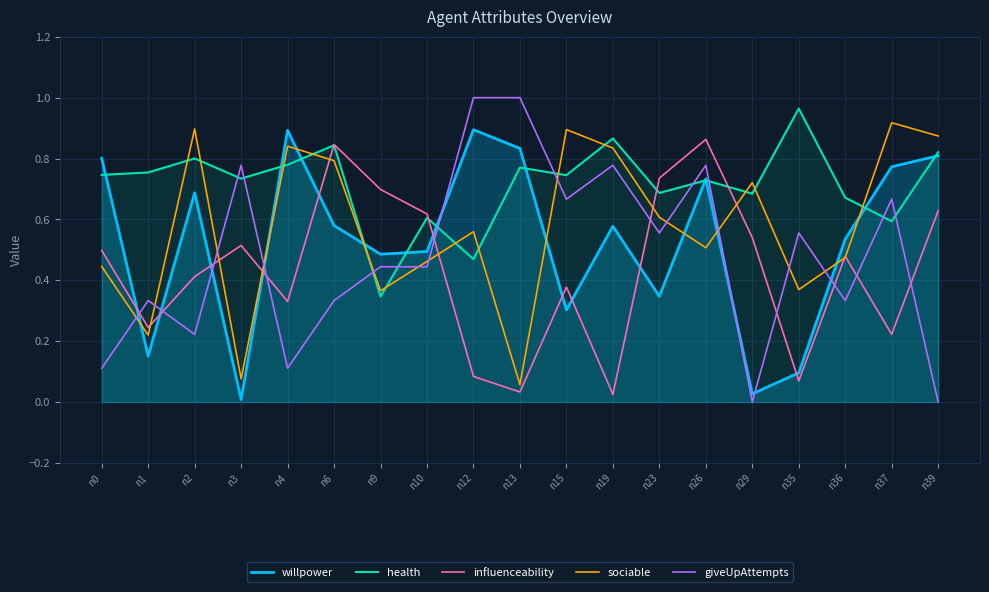

What is the total value across all series at n23?

2.9